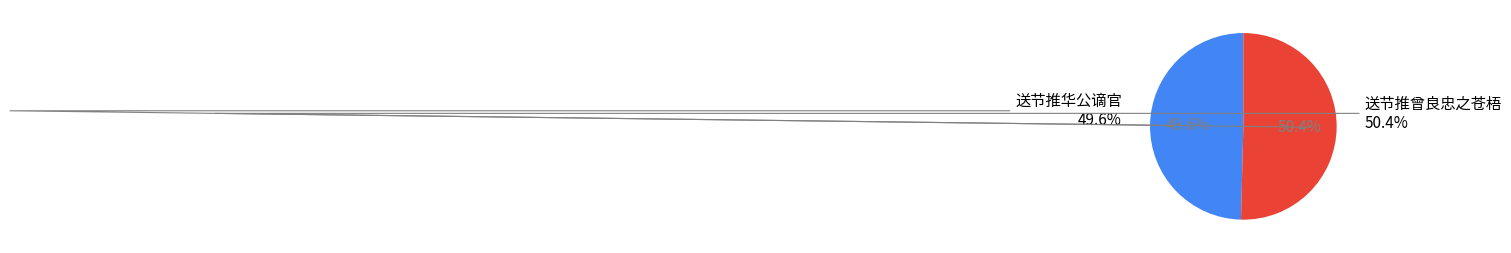

Count the number of slices in the pie.

2